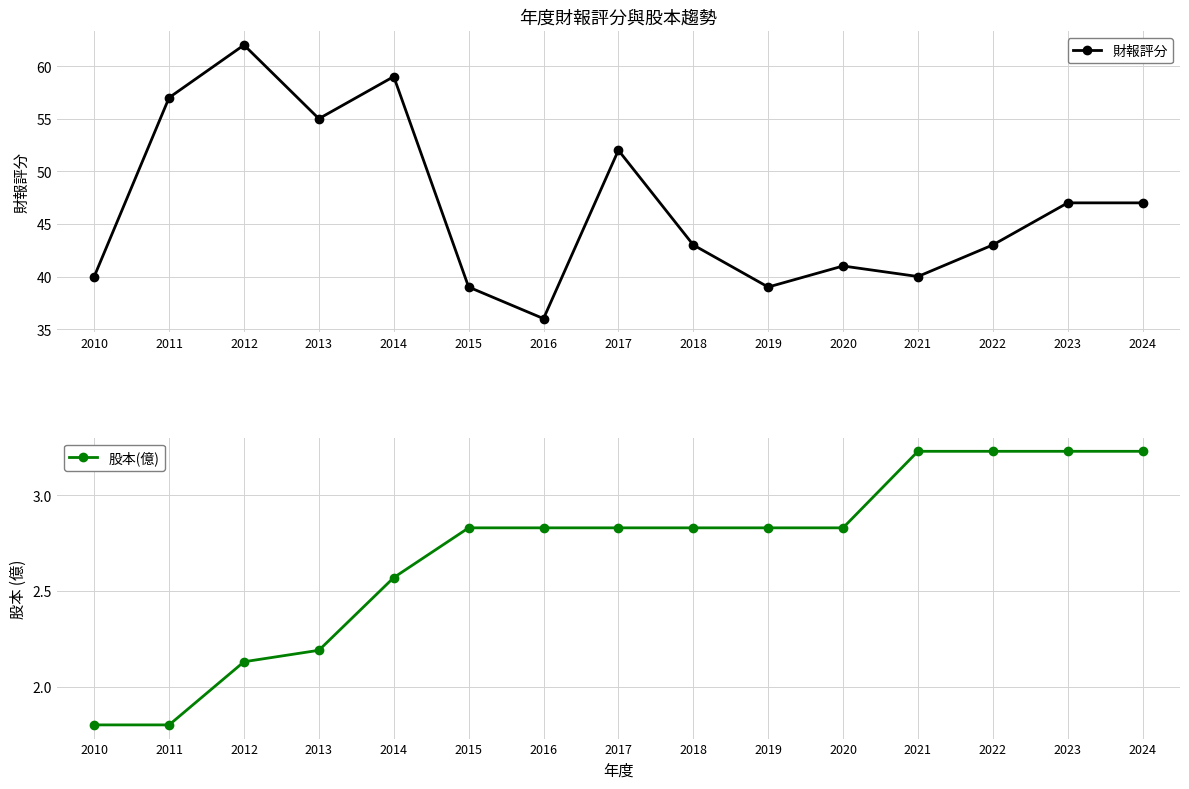

True or false: 股本(億) and 財報評分 intersect in this chart.

False